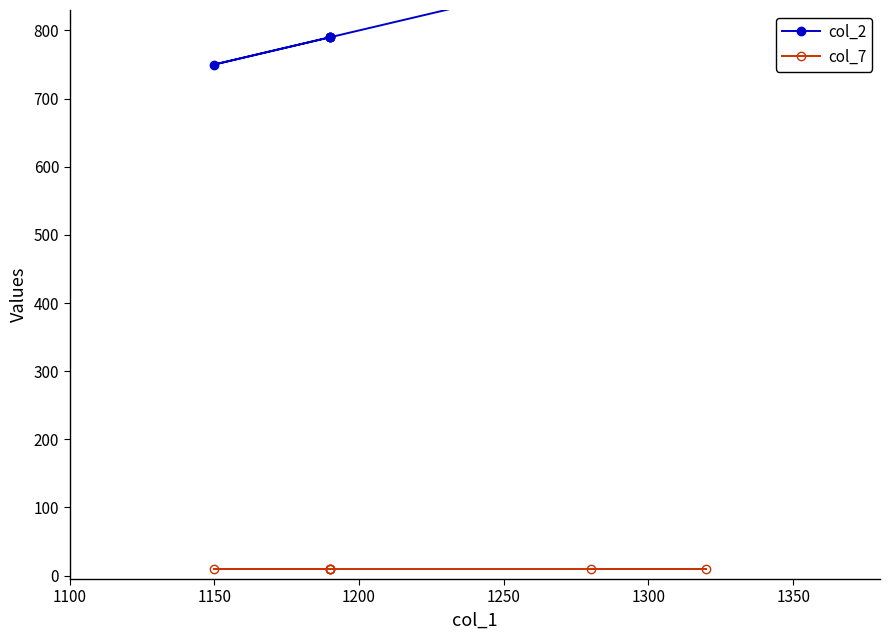

What is the total value across all series at 1250?

800